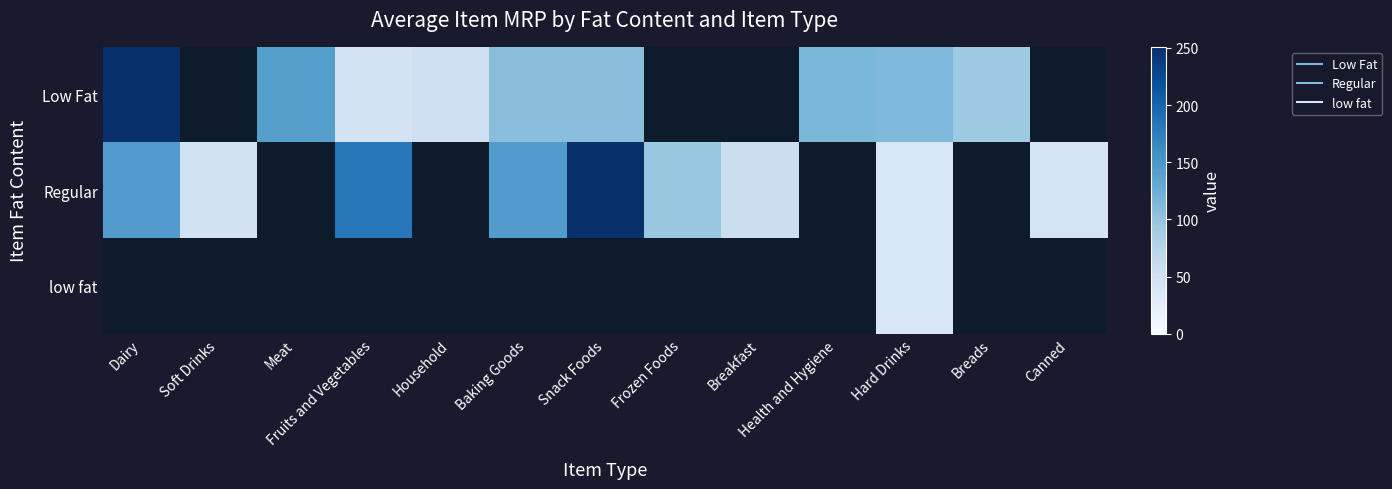

At how many categories does at least one series exceed 159?

3